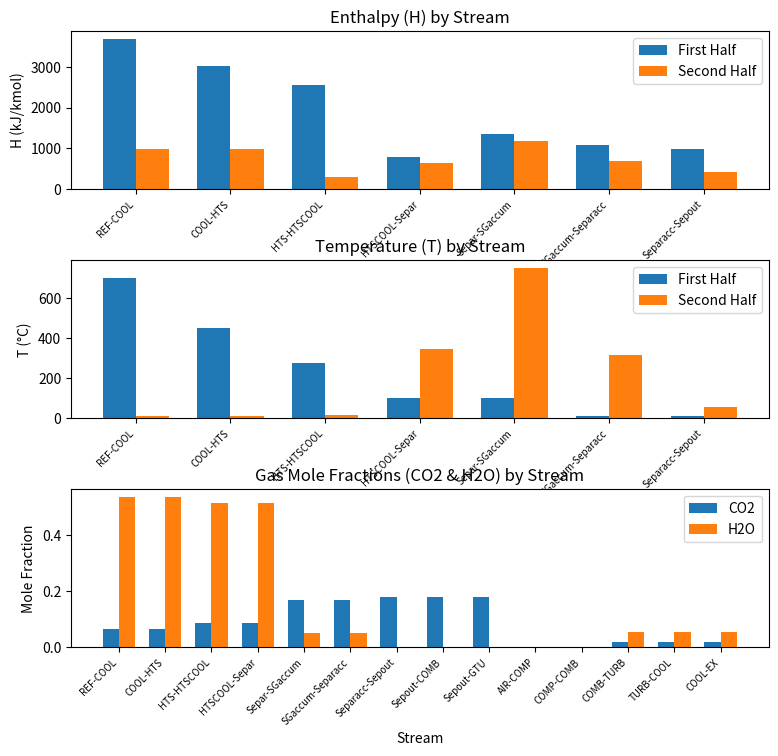

Rank the series by their maximum value, from highest to lowest.

H, T